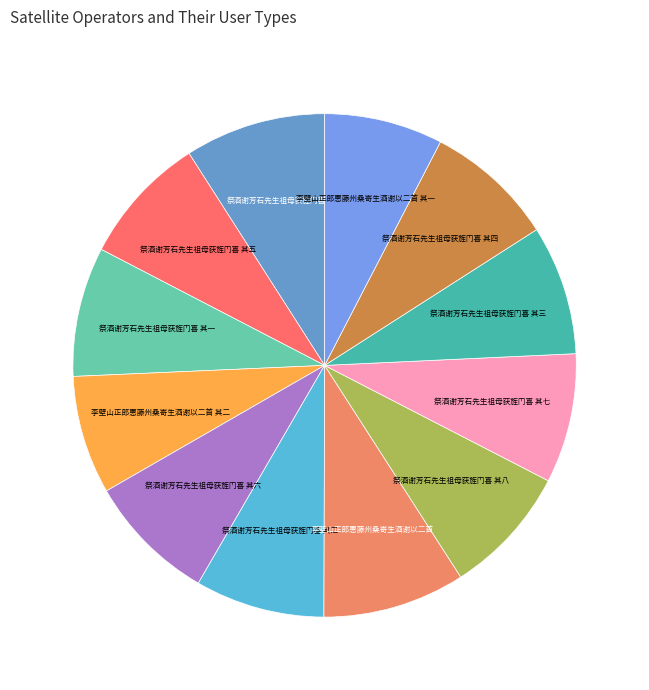

Is the sum of 祭酒谢芳石先生祖母获旌门喜 其七 and 祭酒谢芳石先生祖母获旌门喜 greater than half?

No